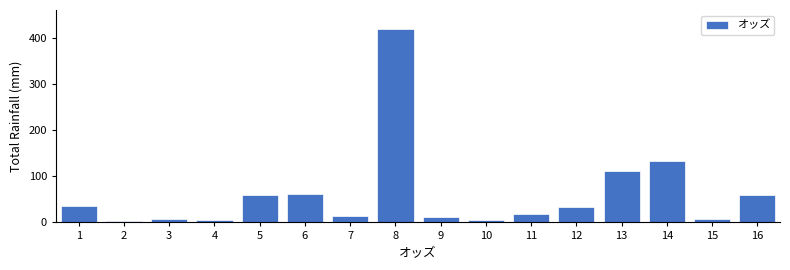

What is the difference between the maximum and minimum values?

414.5